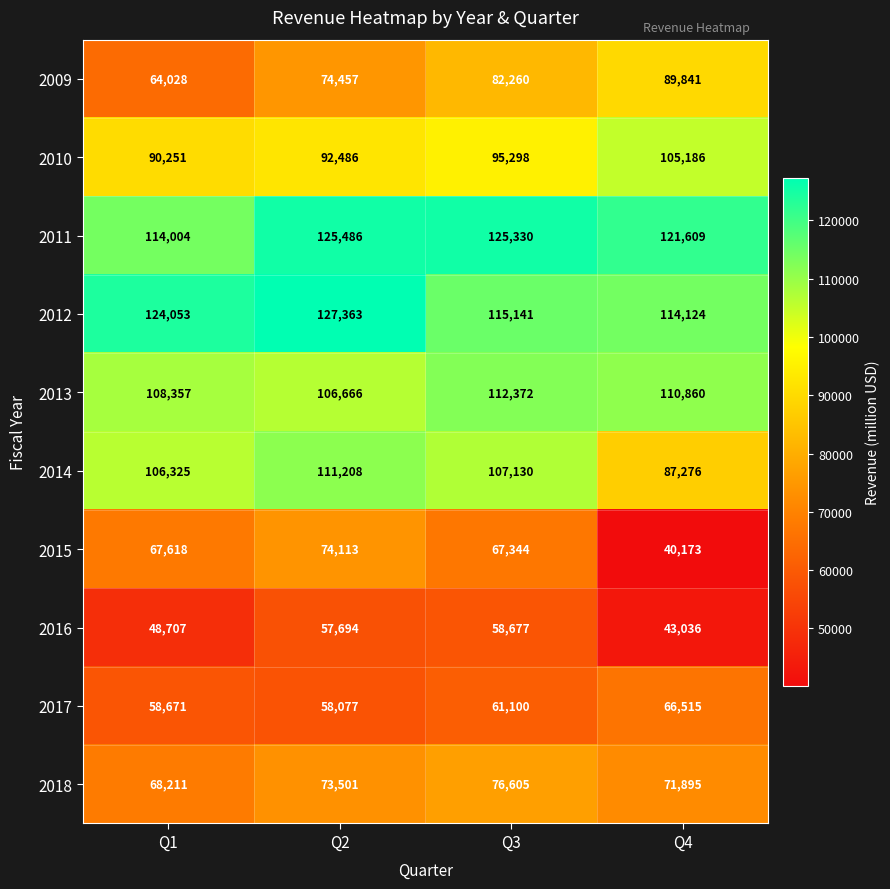

At which label is 2016 closest to 50856?

Q1